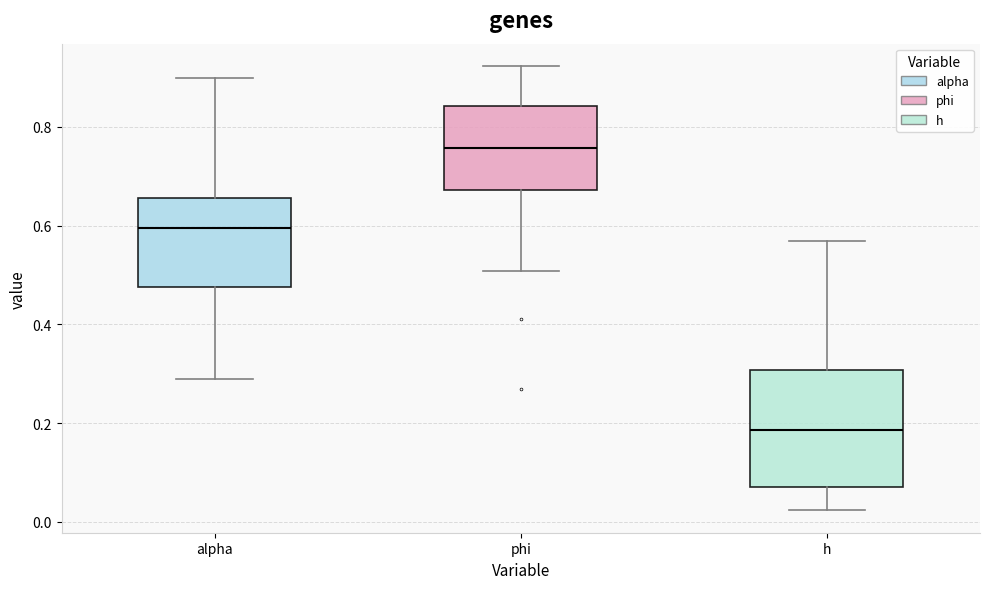

Where does the lower whisker of the box for phi end on the y-axis? The values are not printed on the chart, so give them approximately, as read against the axis.

0.50